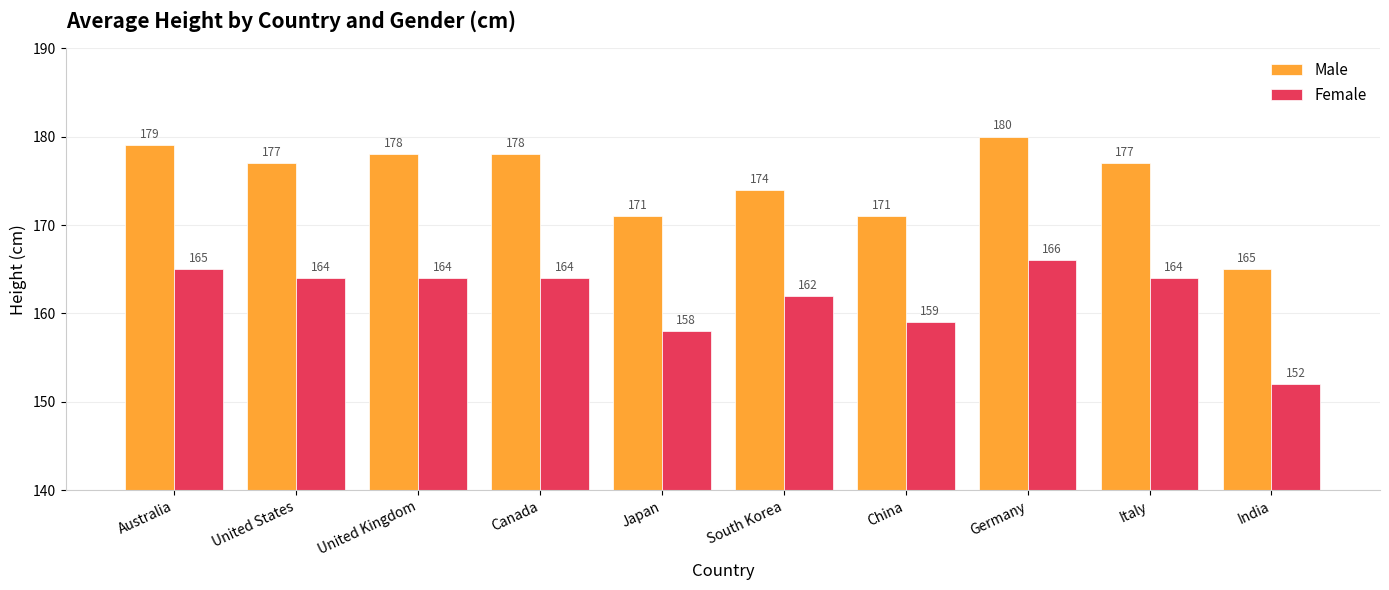

What are all the series names shown in the legend?

Male, Female